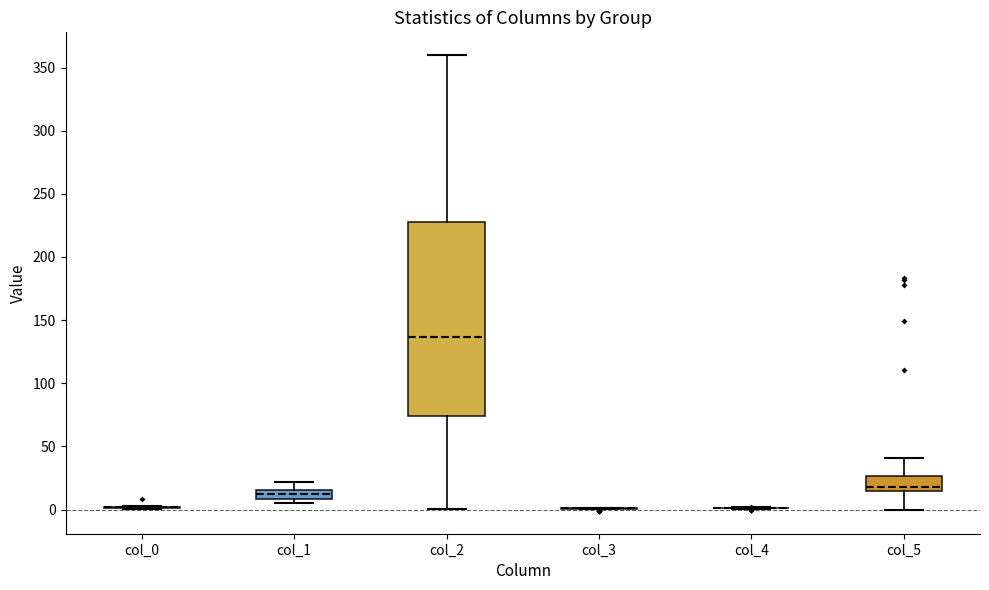

Which box is the tallest, from its lower edge to its upper edge?

col_2